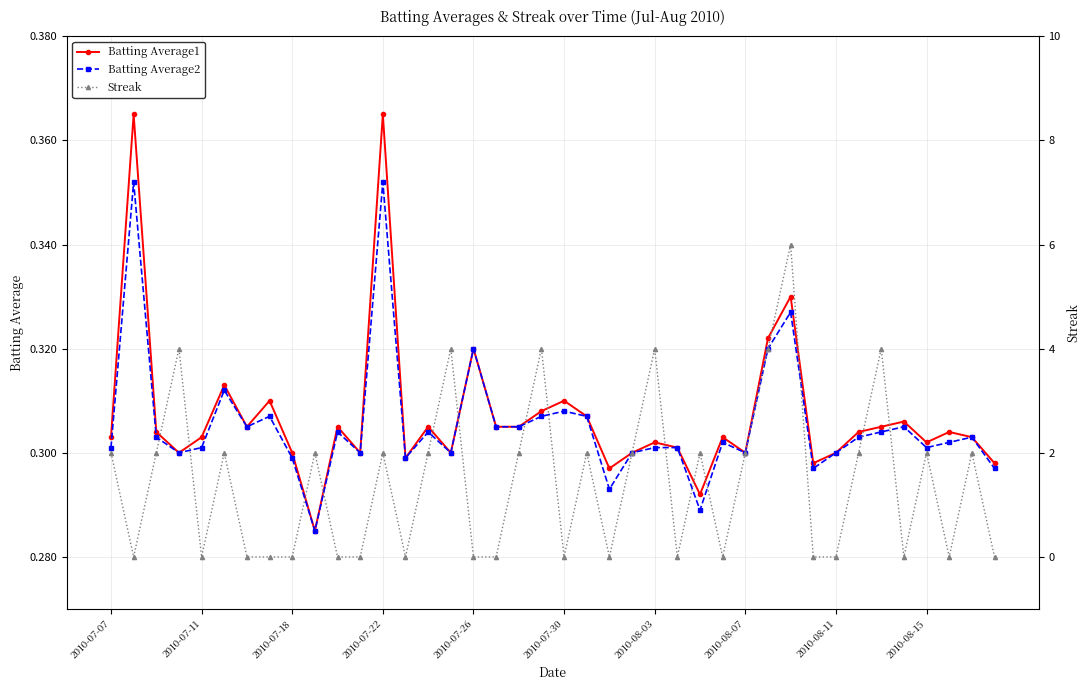

Which series has the largest total across all categories?

Streak